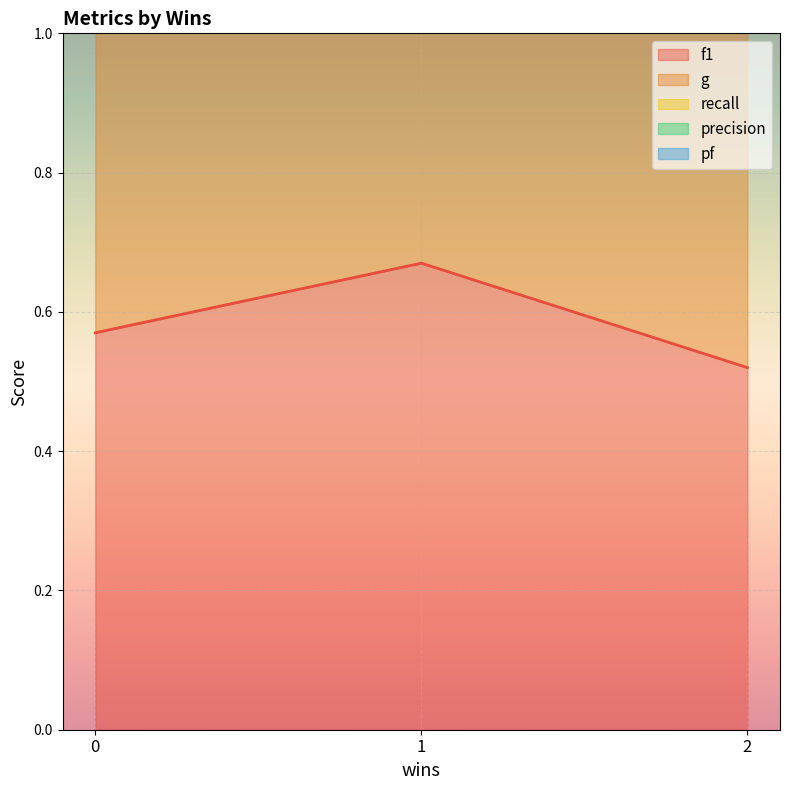

Is the value of recall at 2 greater than the value of f1 at 2?

Yes